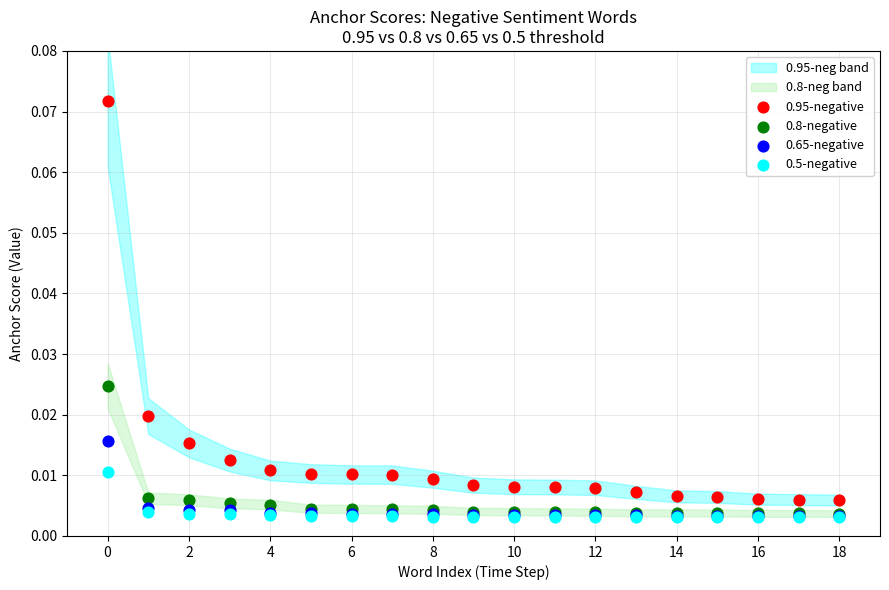

Which series has the widest spread of Y values?

0.95-negative